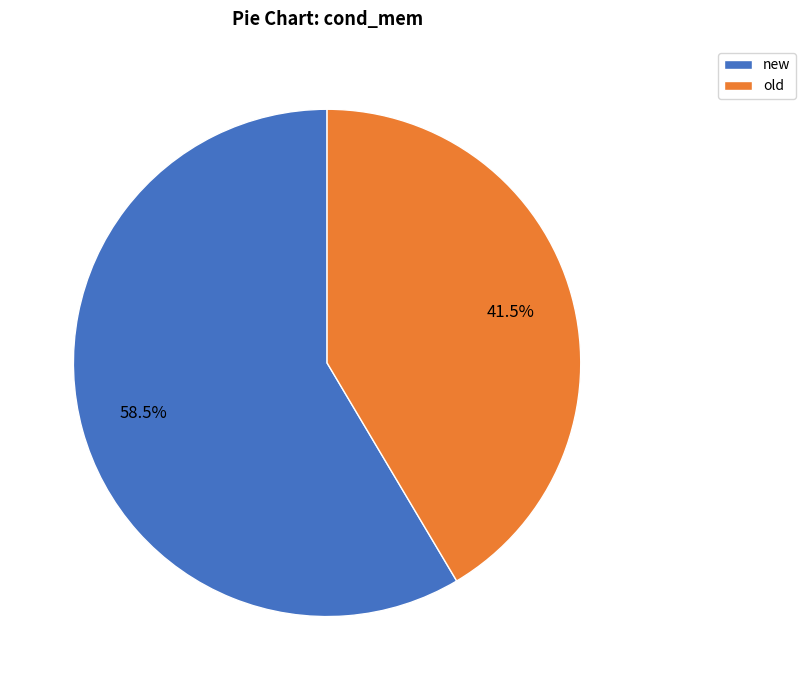

Approximately how many times larger is the value at new compared to old?

1.4